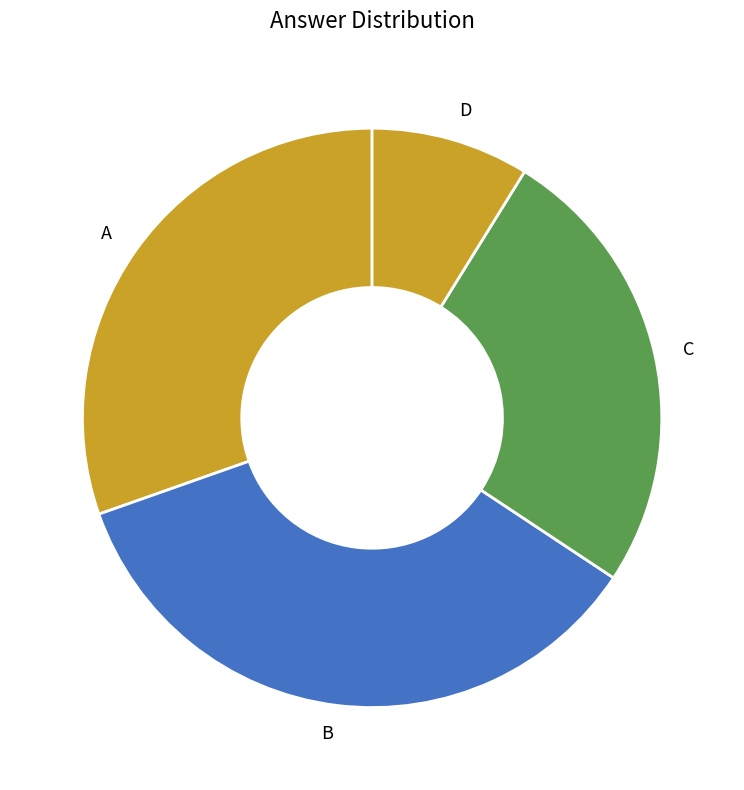

Do D and B together represent more than half of the pie?

No